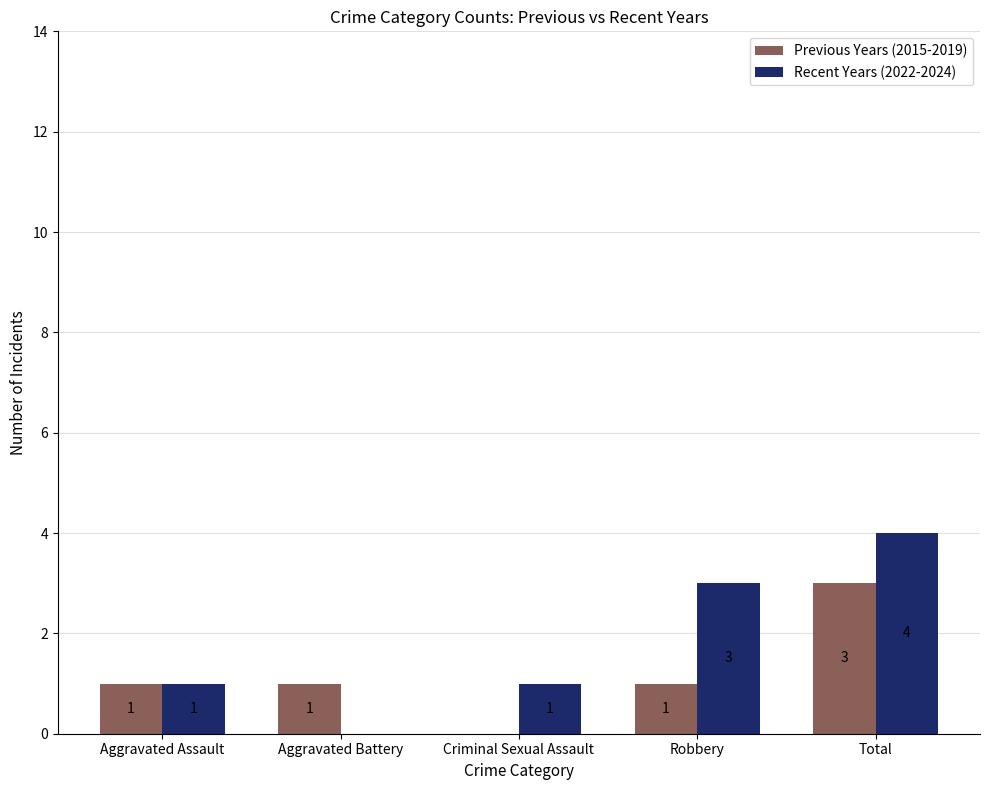

Are the bars grouped side by side (vs. stacked)?

Yes